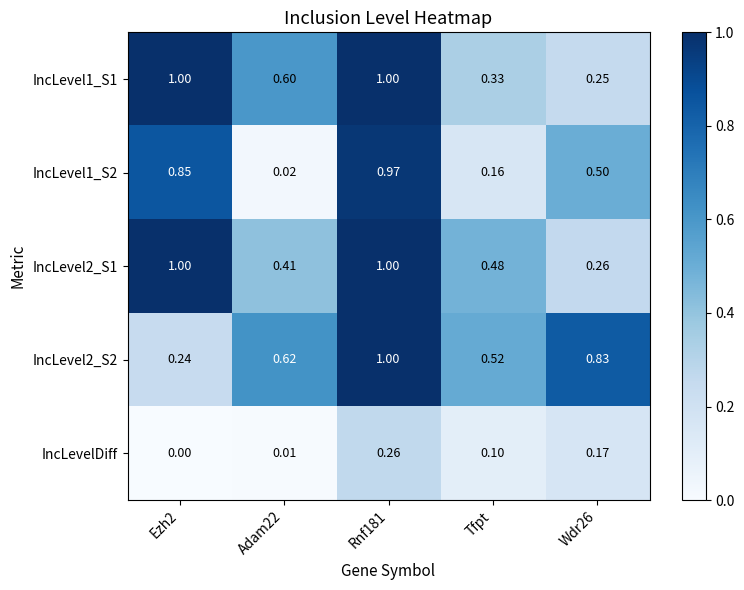

Is the value of IncLevelDiff at Adam22 greater than the value of IncLevel2_S1 at Rnf181?

No